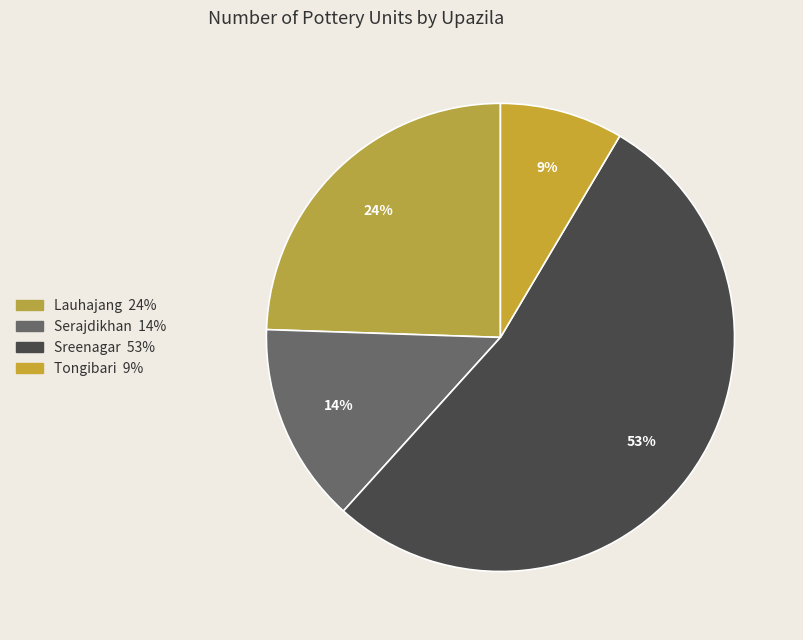

Count the number of slices in the pie.

4